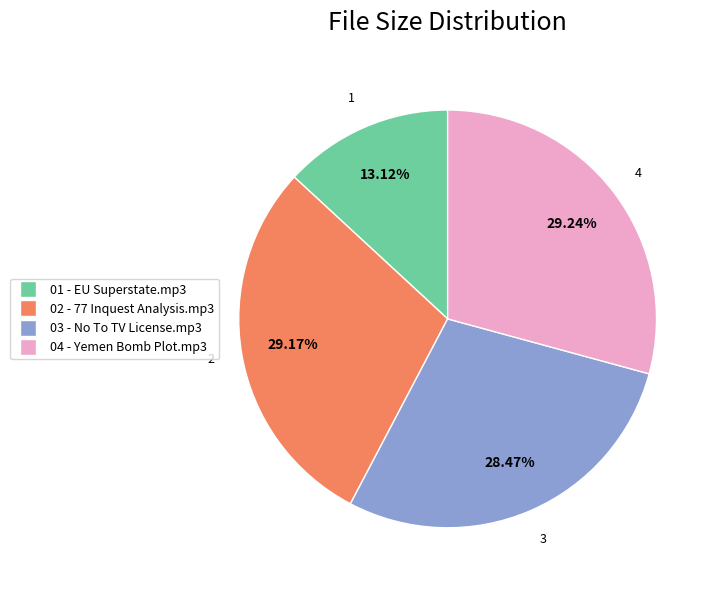

The 02 - 77 Inquest Analysis.mp3 slice represents 29% of the pie. True or false?

True